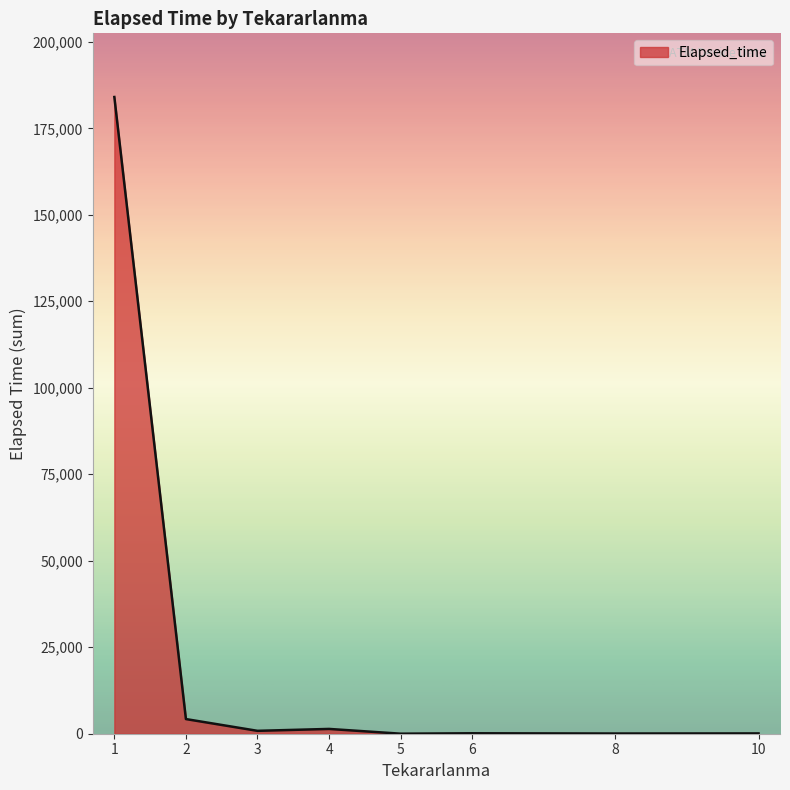

Approximately how many times larger is the value at 2 compared to 8?

70.6